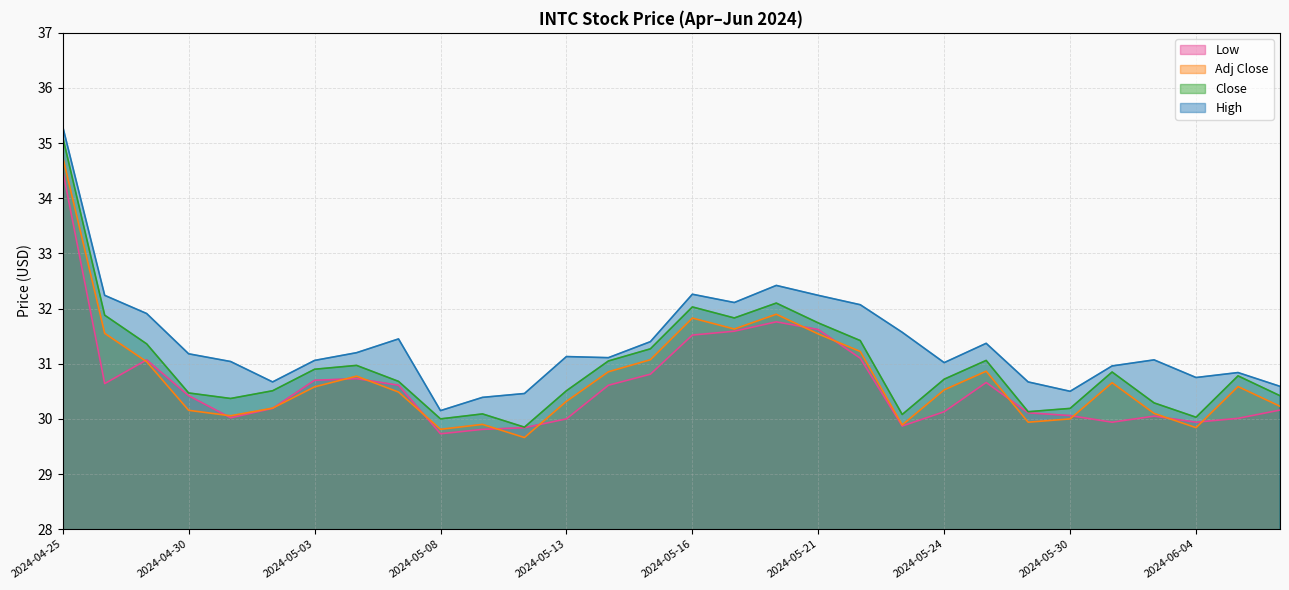

How many lines are shown in the chart?

4